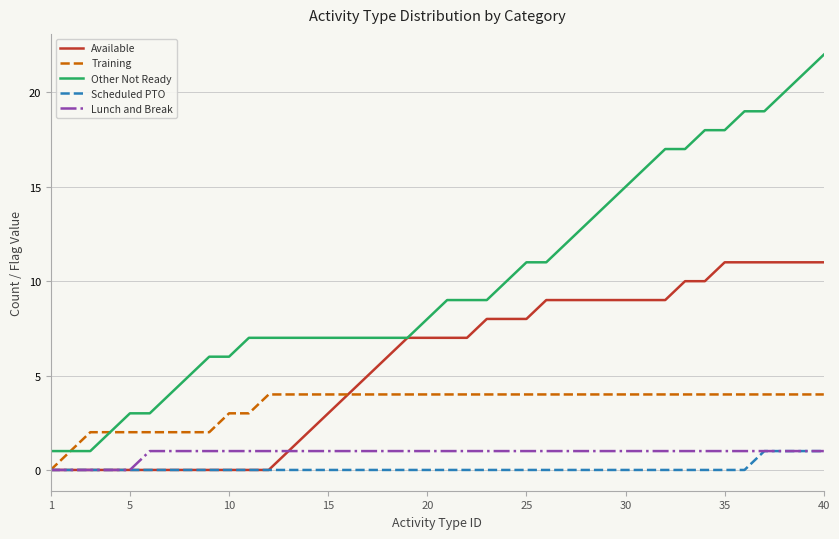

True or false: Other Not Ready and Scheduled PTO intersect in this chart.

False